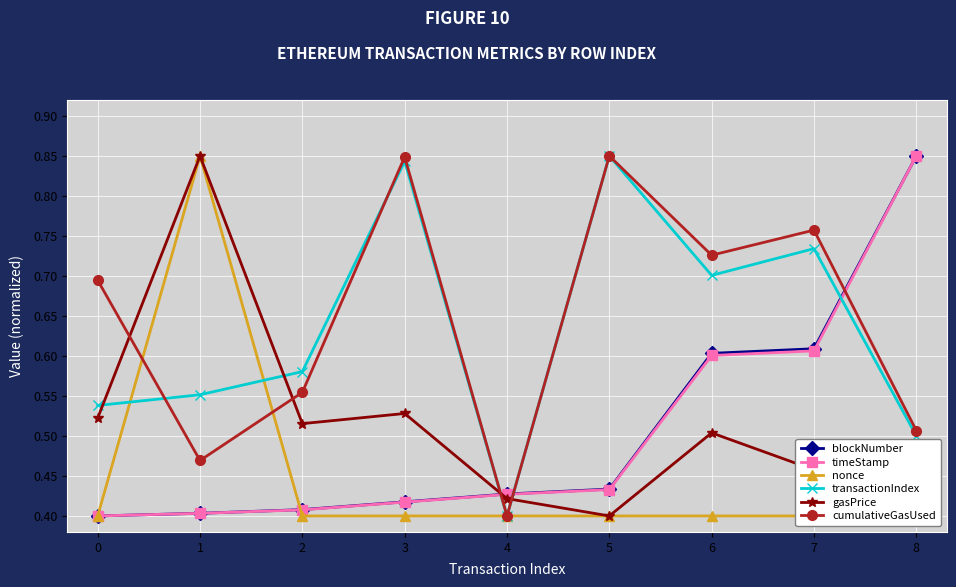

How many cumulativeGasUsed values are between 0 and 1?

9